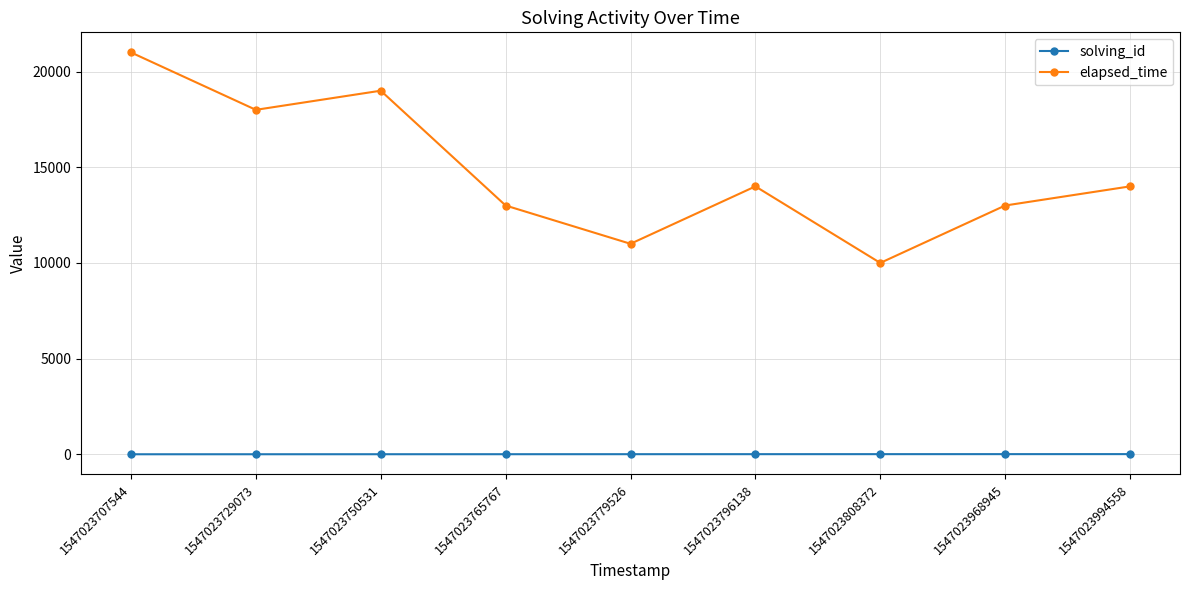

Count the number of categories in the chart.

9